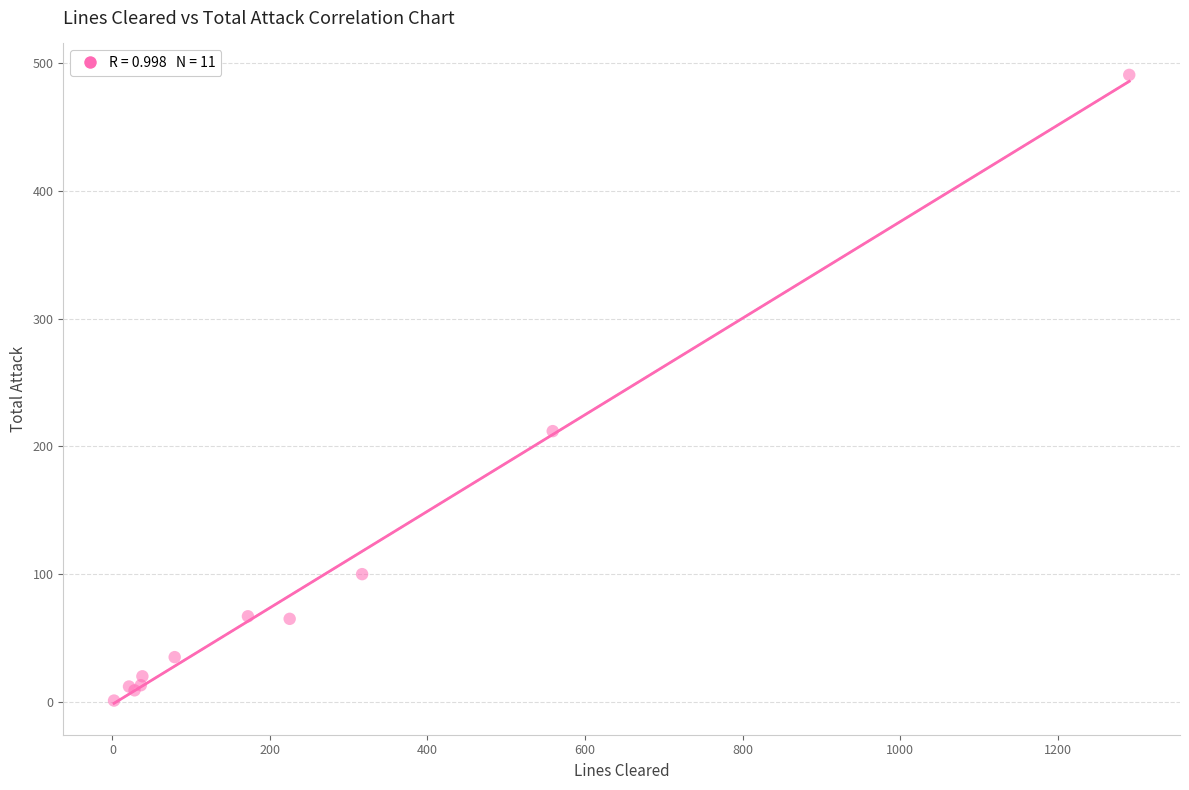

What Y value in the scatter plot is closest to 246?

212